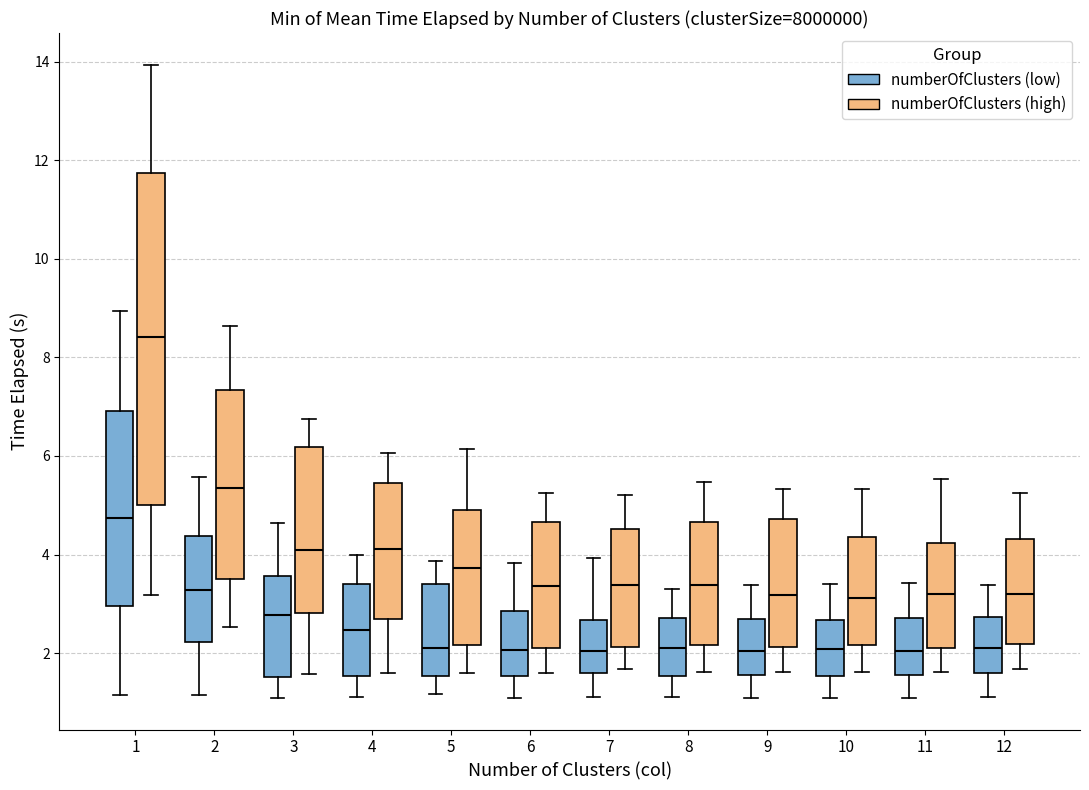

Where does the median line of the box for 7 (numberOfClusters (low)) sit on the y-axis? The values are not printed on the chart, so give them approximately, as read against the axis.

2.0